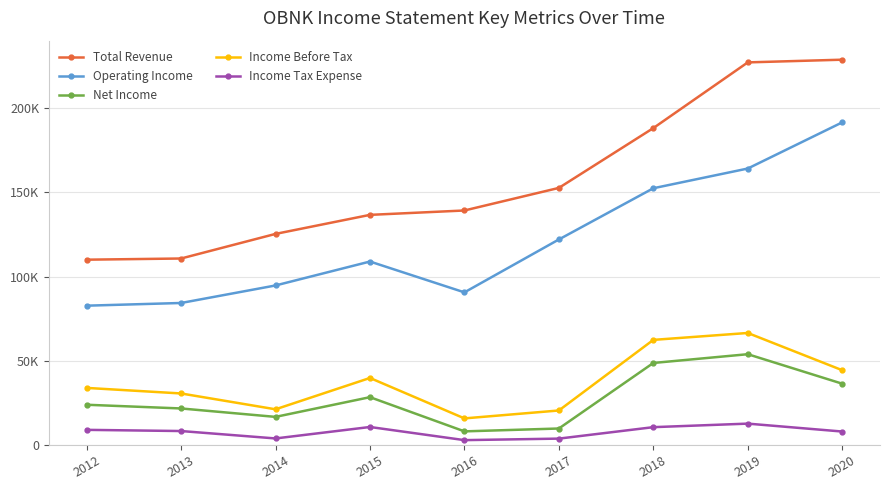

The value of Income Tax Expense at 2015 is 10700. True or false?

True